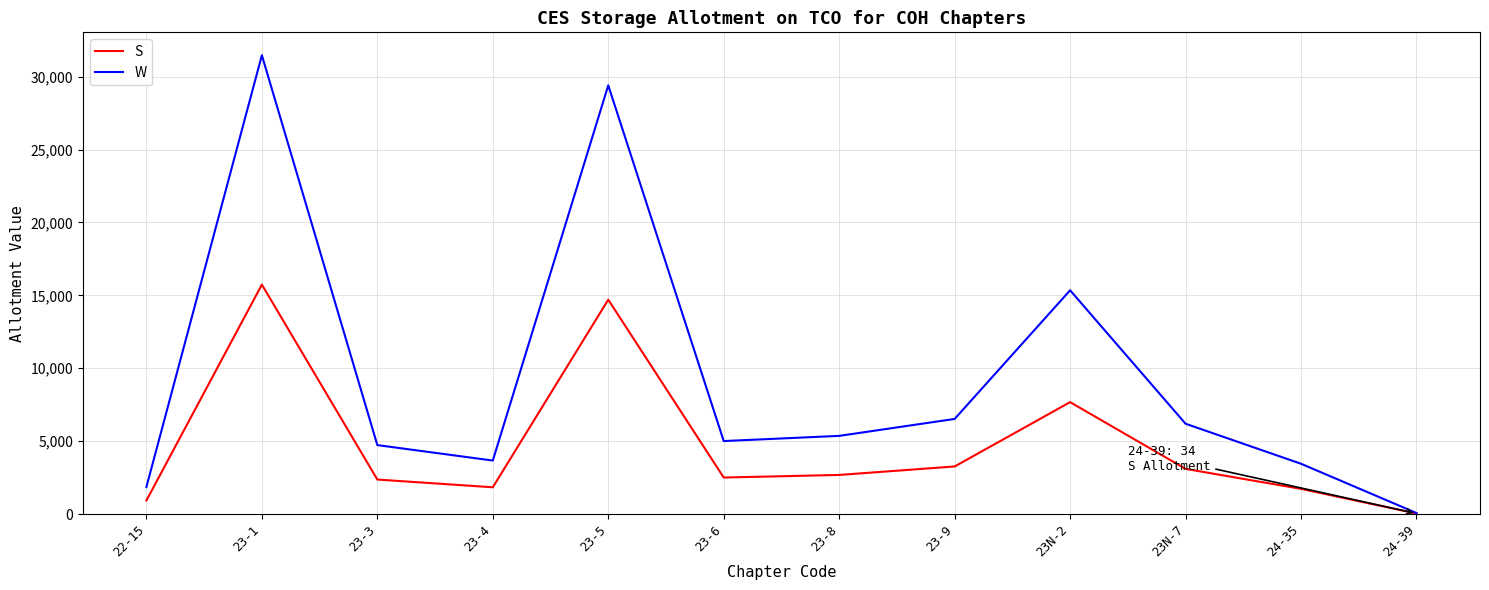

Does the chart display data point markers on the line(s)?

No